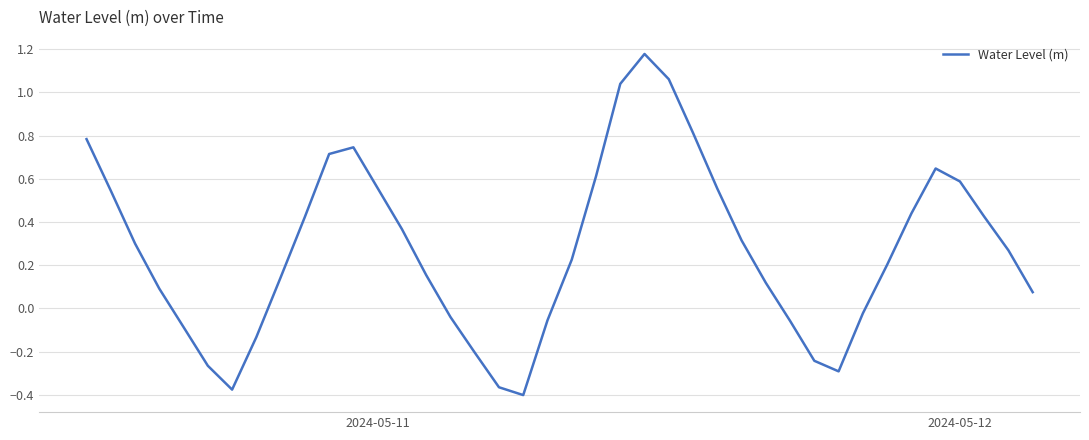

What is the difference between the maximum and minimum values?

1.6